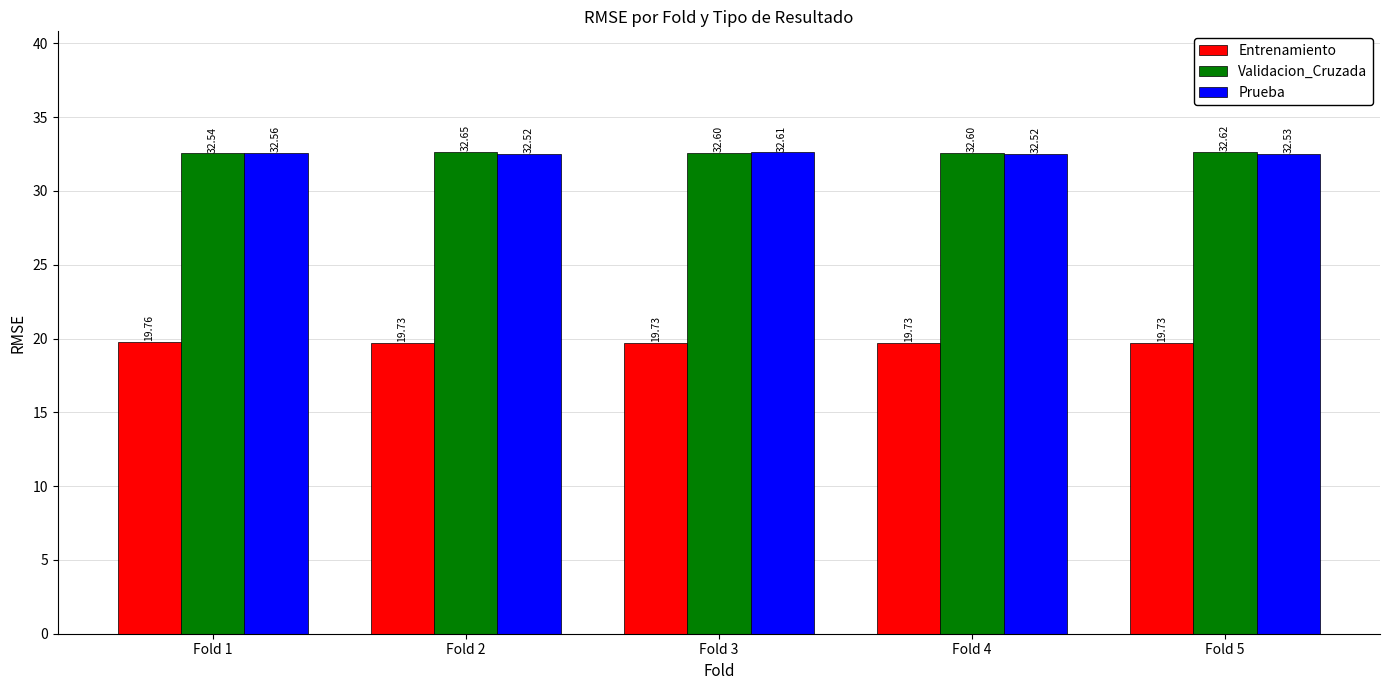

True or false: Prueba has a value of 50.8 at Fold 4.

False